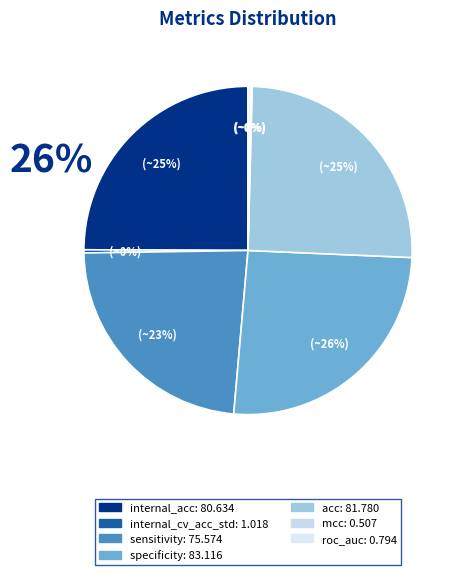

What is the change in value from specificity to mcc?

-82.6